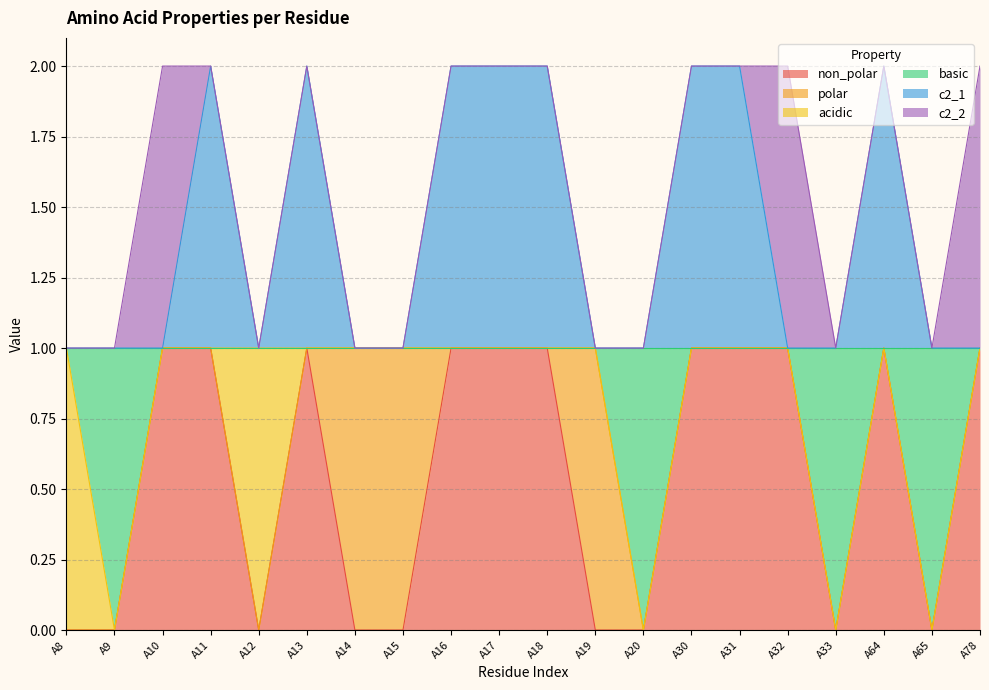

Where is the first local maximum for c2_1?

A11